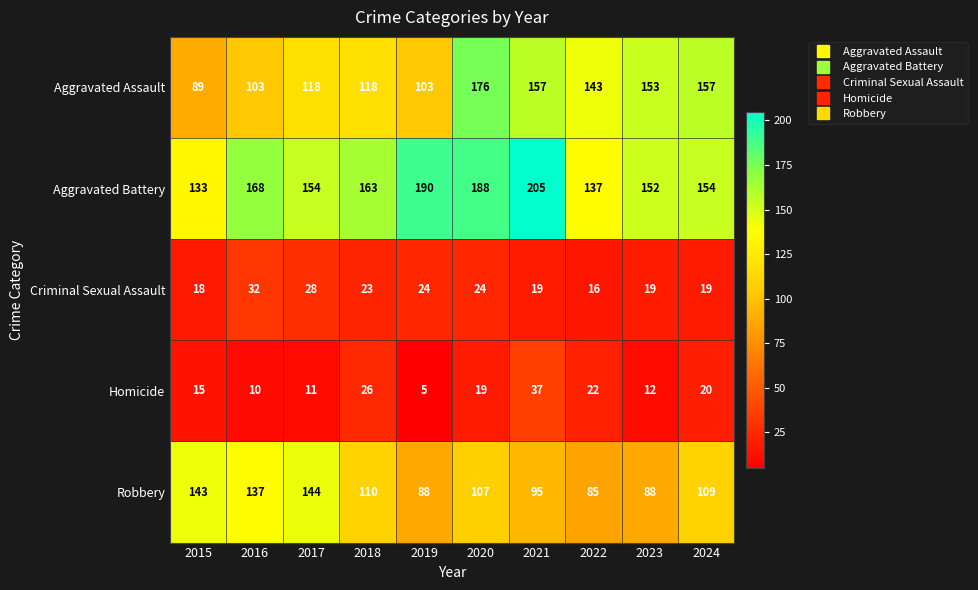

How many data points in Aggravated Assault are less than 143?

5